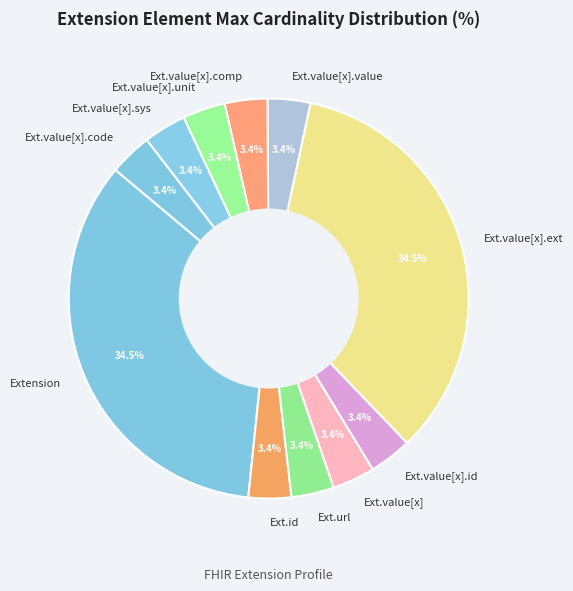

To the nearest percent, what is the average slice percentage?

9%